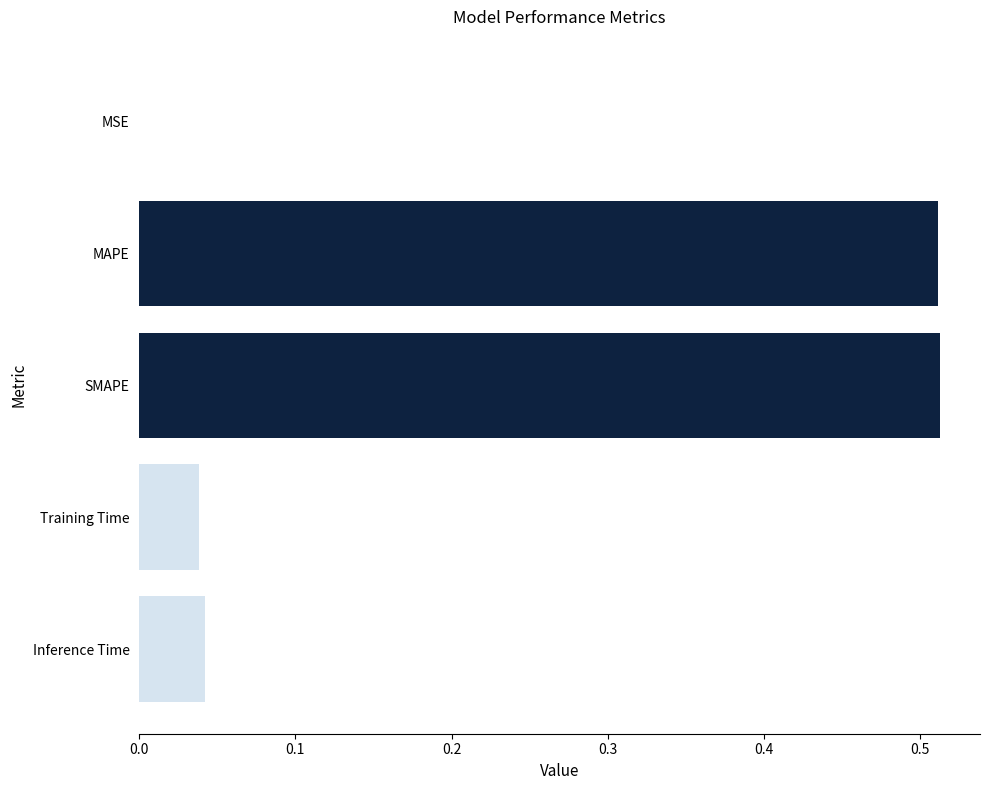

What is the sum of all values?

1.1